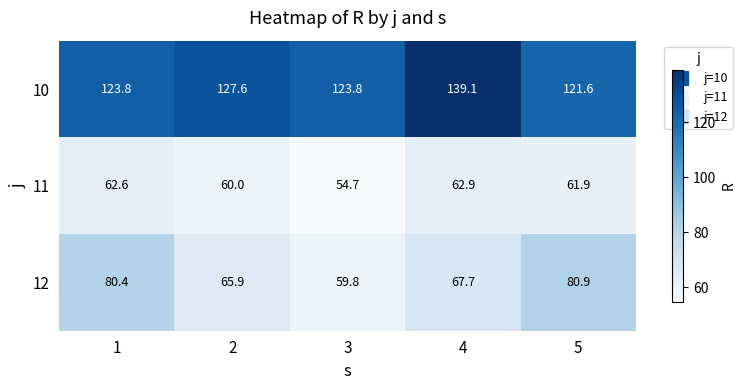

Which series has the largest range (max minus min)?

12